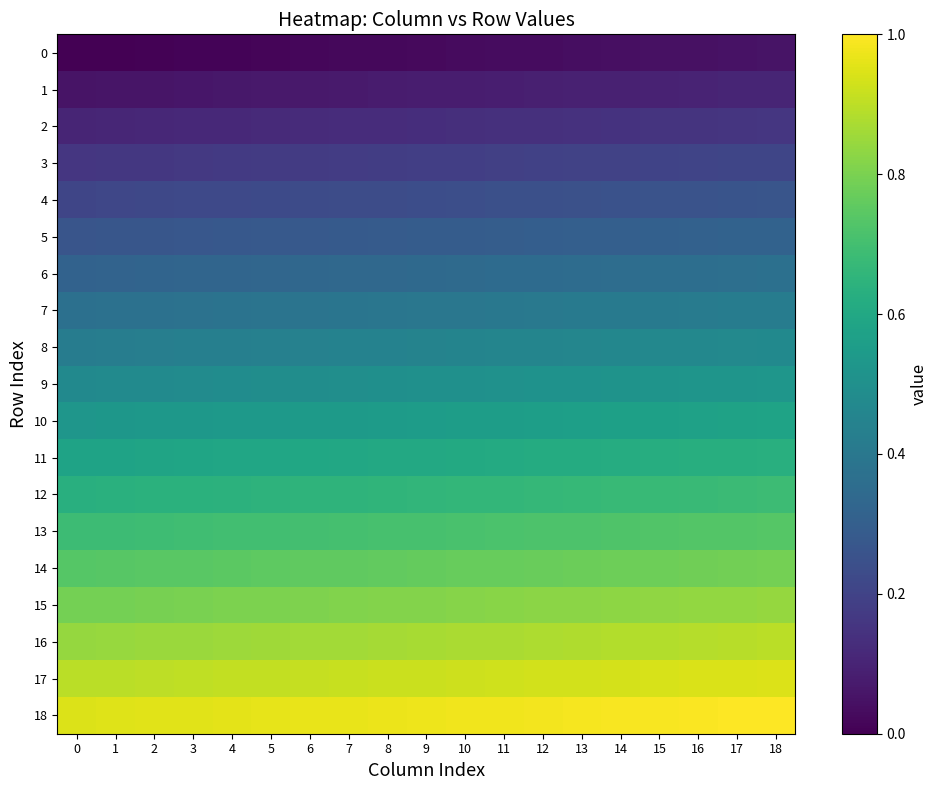

Which has a higher value, 5 or 11?

11